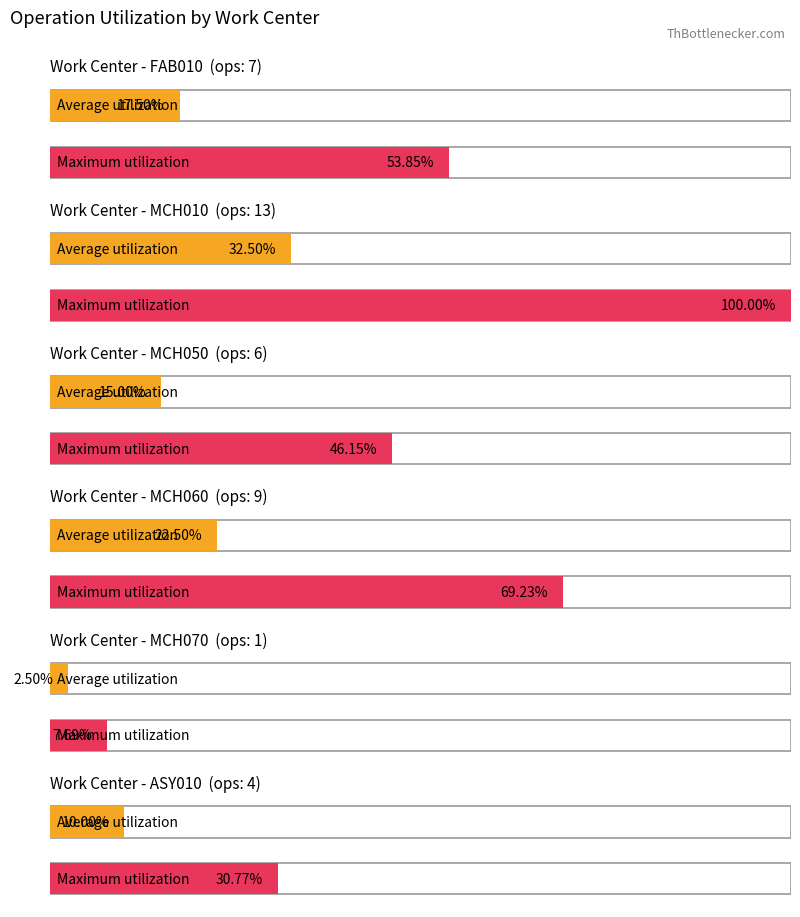

What is the spread (max minus min) of values at MCH060?

0.5